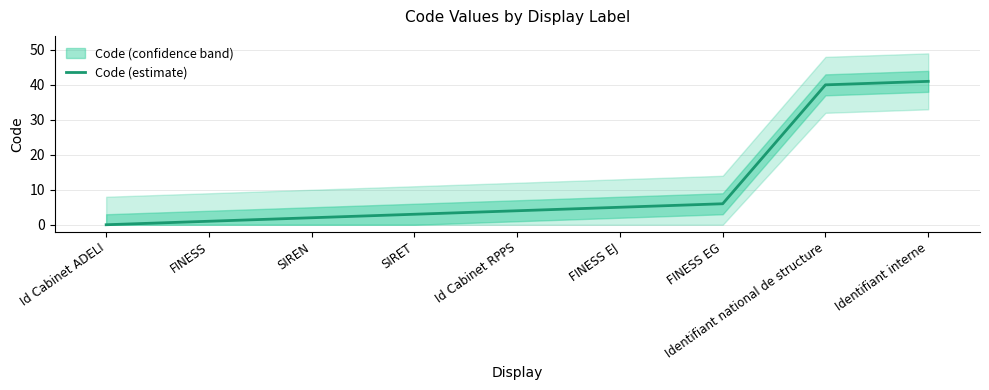

True or false: the data has more than 1 interior local peaks.

False